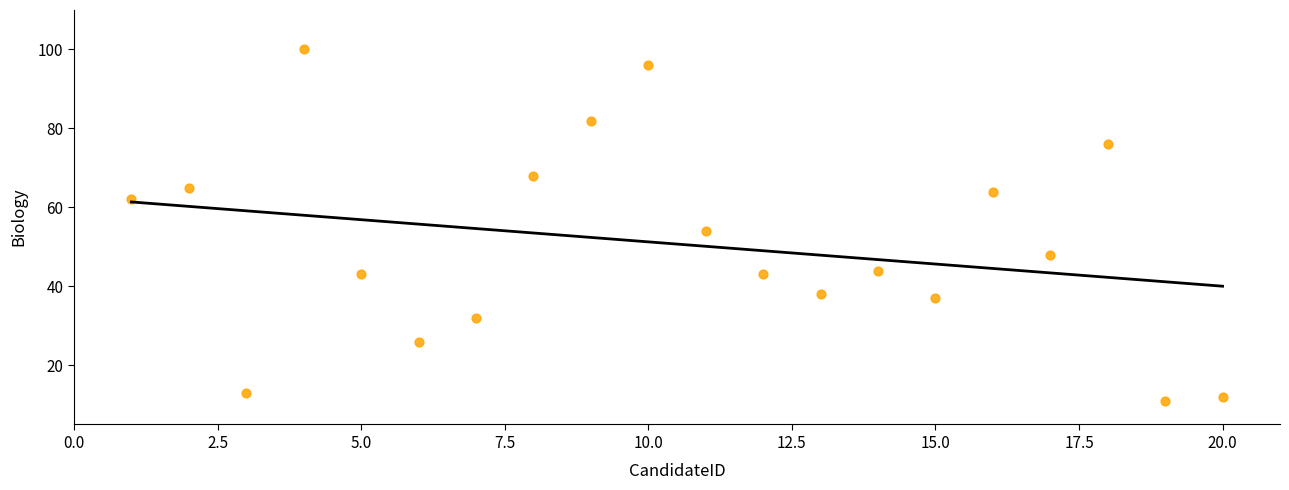

What is the range of Y values (max minus min)?

89